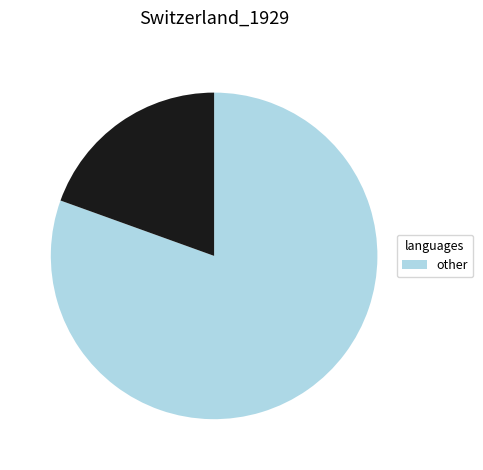

Is there a majority slice in this chart?

Yes